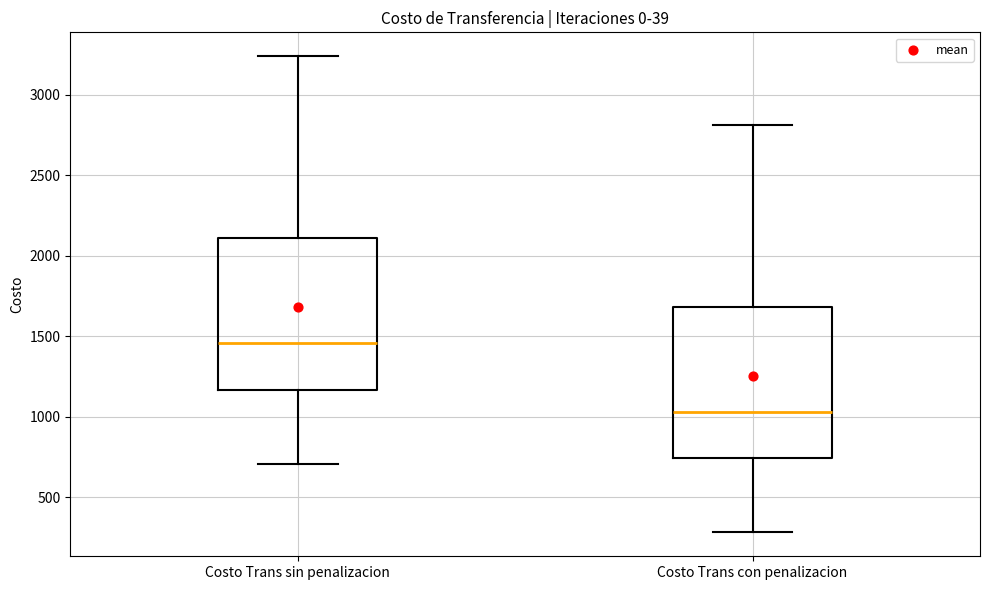

Where does the lower whisker of the box for Costo Trans sin penalizacion end on the y-axis? The values are not printed on the chart, so give them approximately, as read against the axis.

700